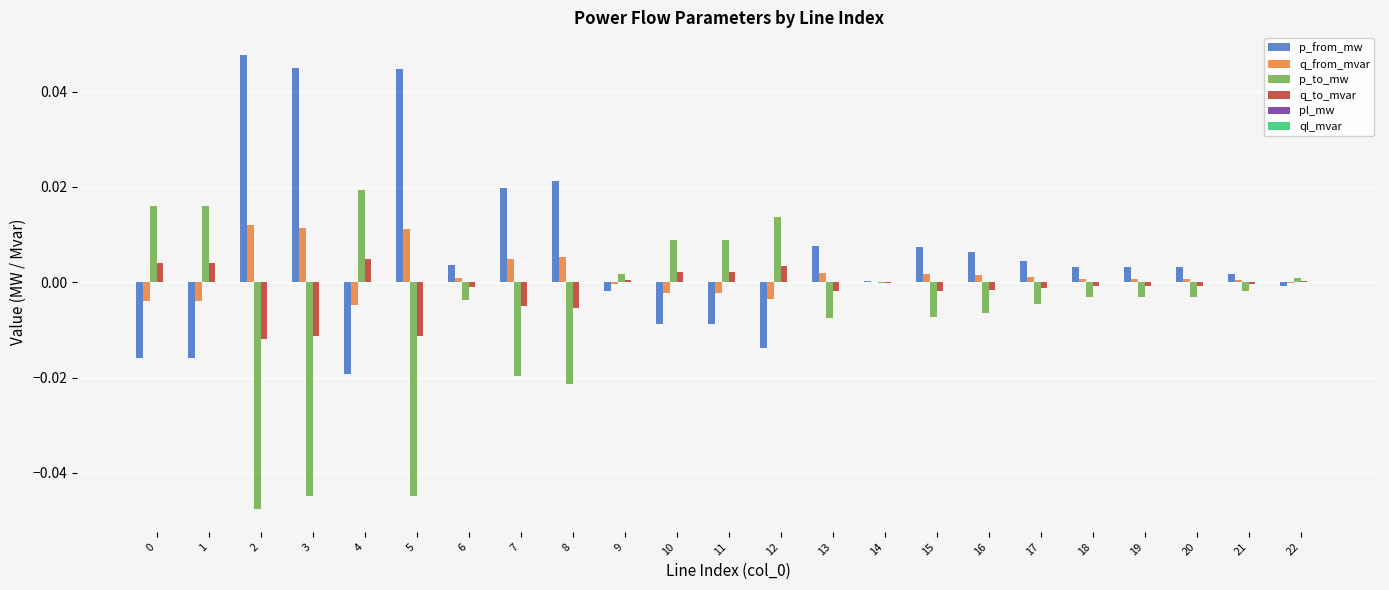

Are the bars grouped side by side (vs. stacked)?

Yes